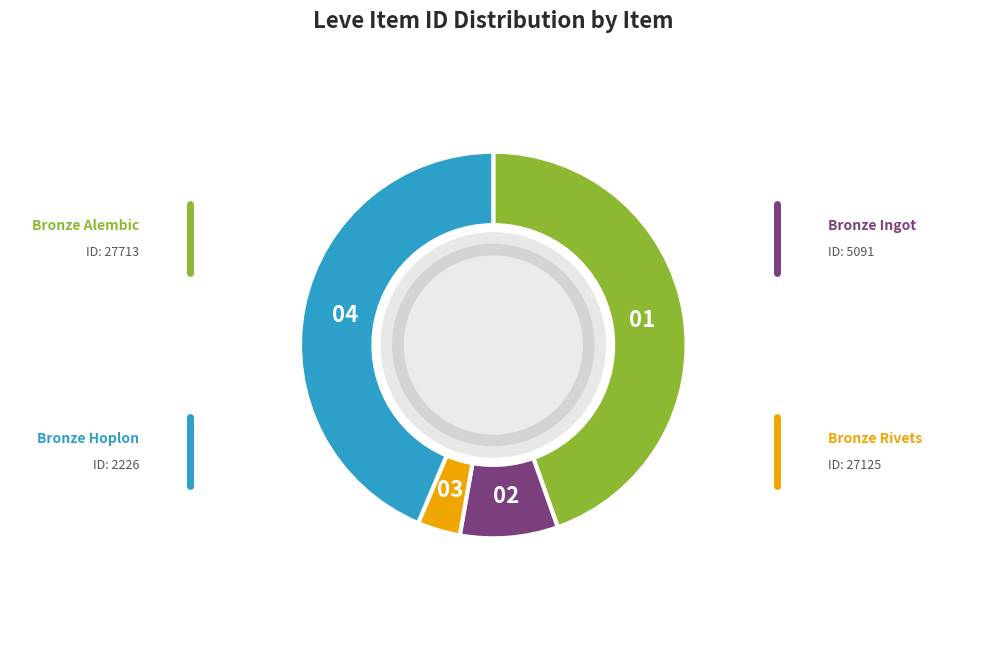

Is there a majority slice in this chart?

No